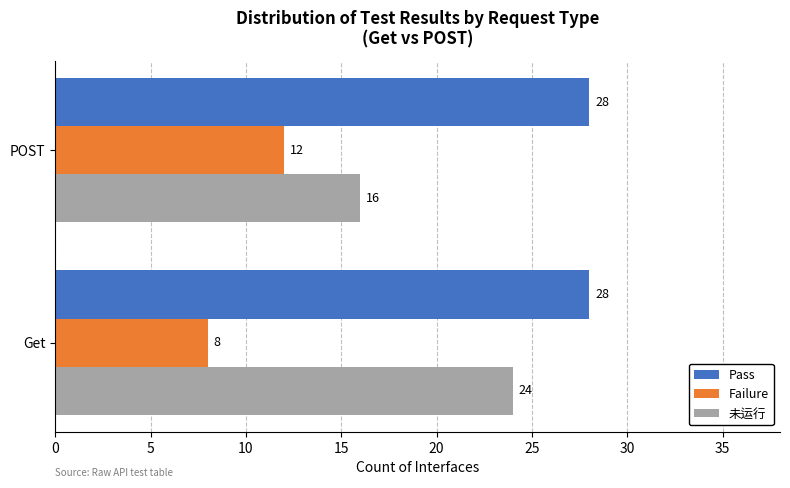

Rank the series by their average value, from highest to lowest.

Pass, 未运行, Failure